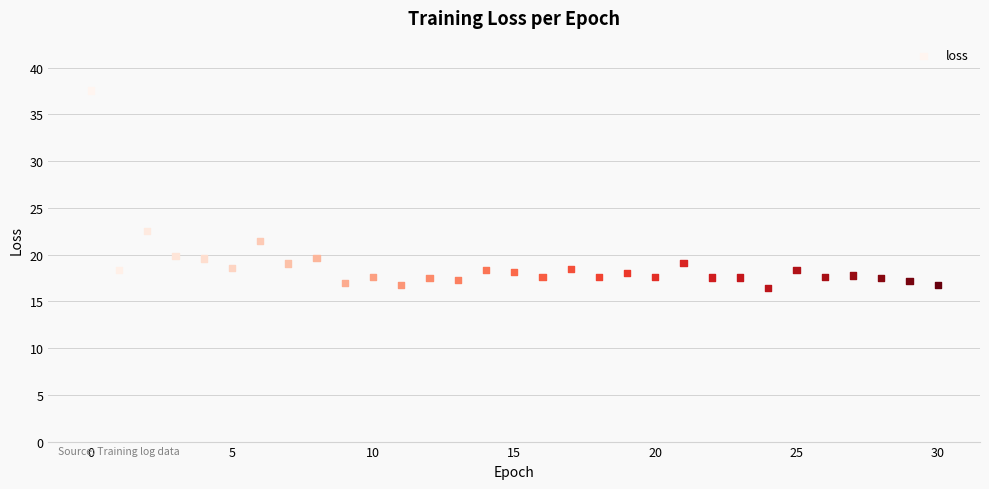

What Y value in the scatter plot is closest to 27?

22.5